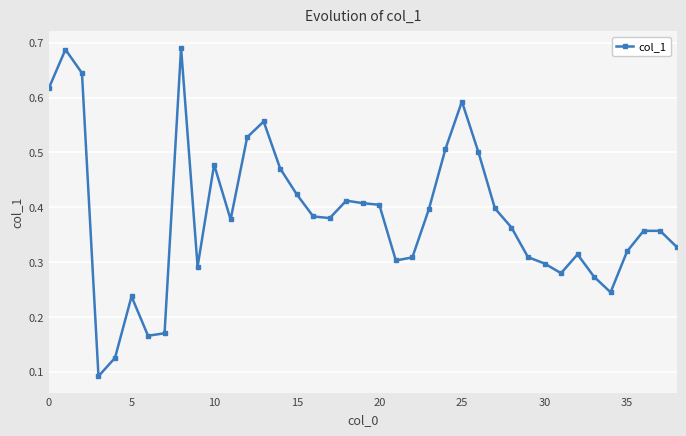

What is the sum of all values?

15.0